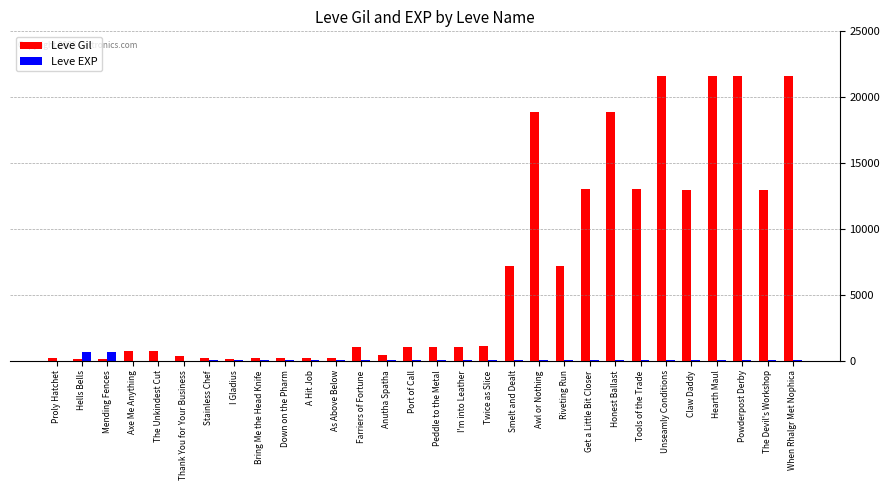

Is it true that Leve Gil equals 23460 at Get a Little Bit Closer?

False